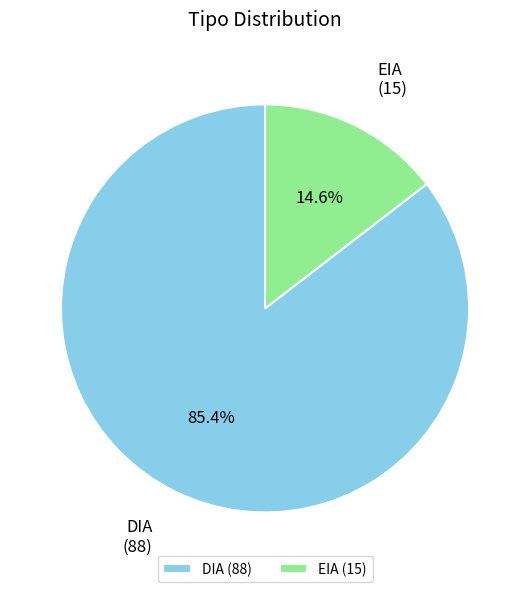

Is it true that DIA is 94% of the pie?

False